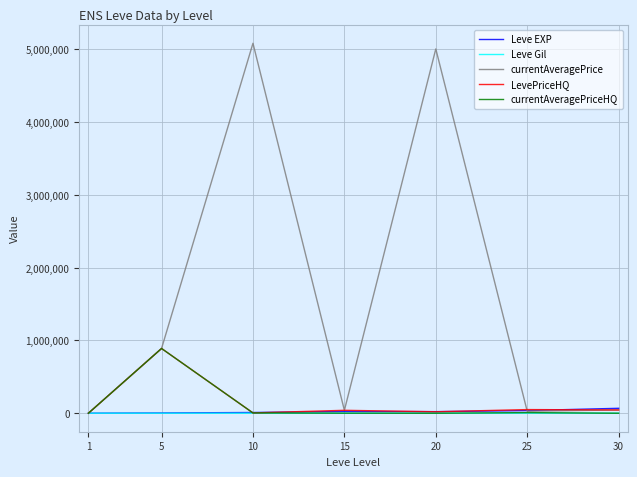

What is the average value of the Leve Gil series?

322.6